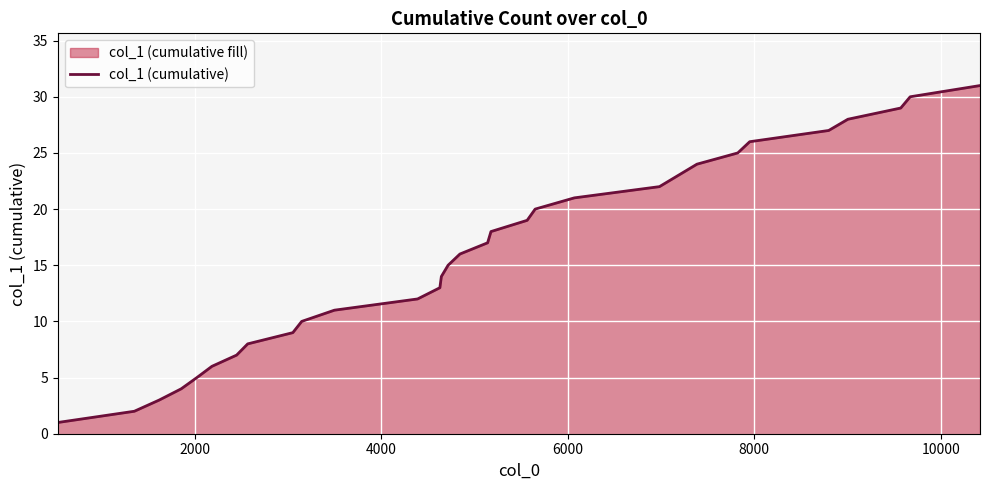

What is the average value?

16